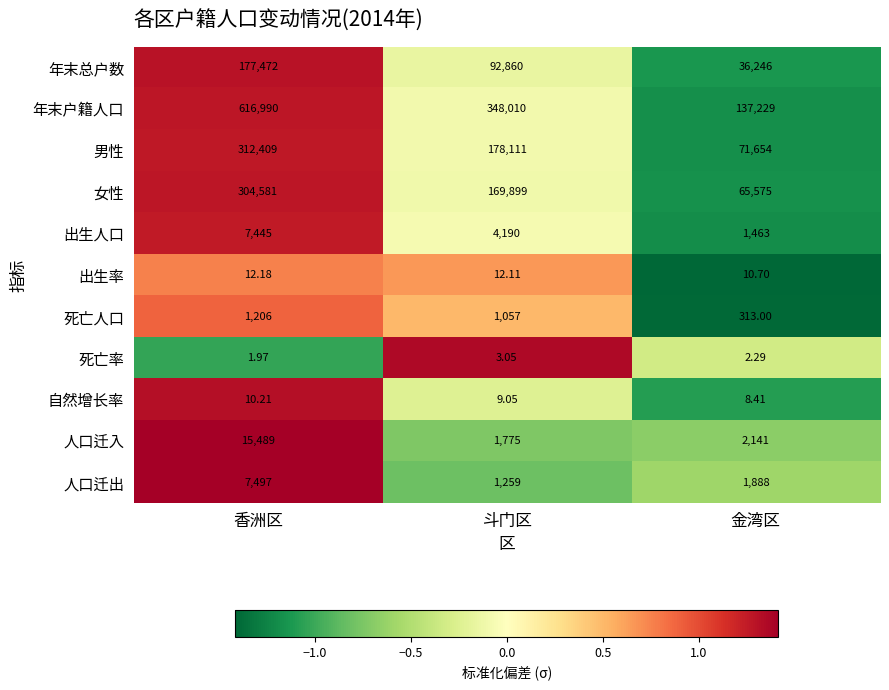

What is the difference between the highest and lowest values at 金湾区?

137226.7